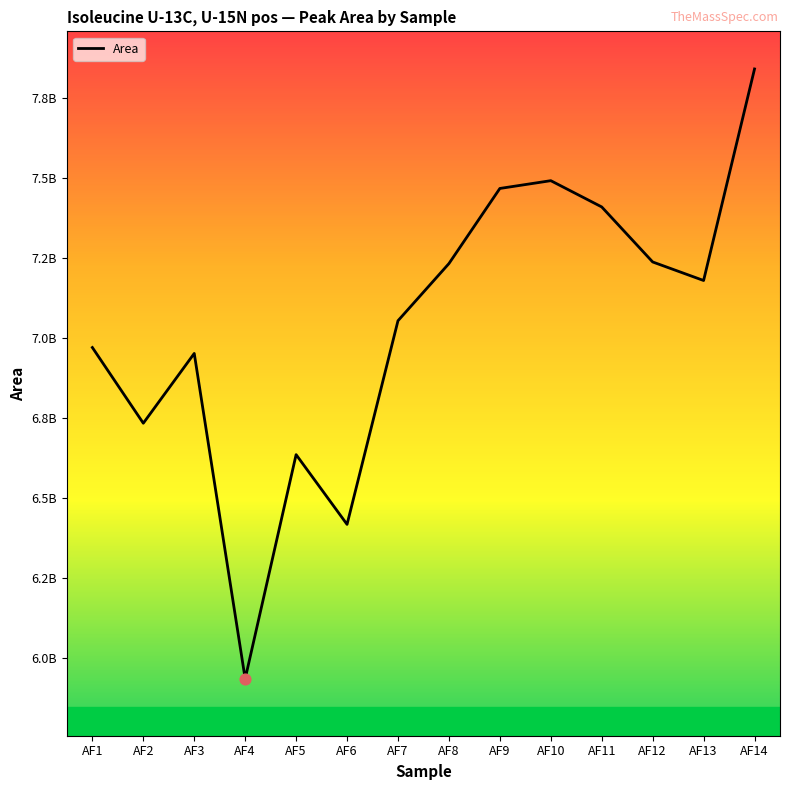

What is the change in value from AF5 to AF12?

+602427380